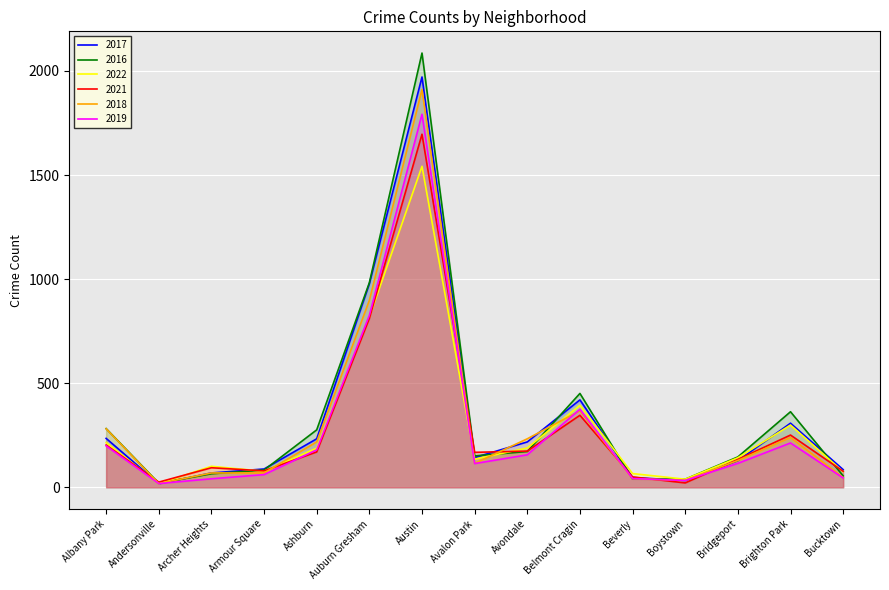

What is the label of the 9th point from the left?

Avondale